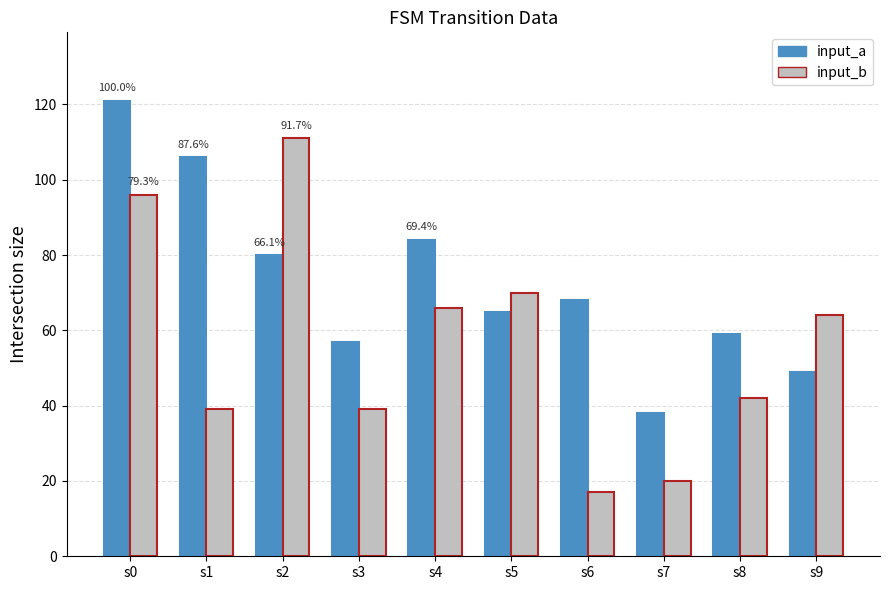

Which series has the largest range (max minus min)?

input_b